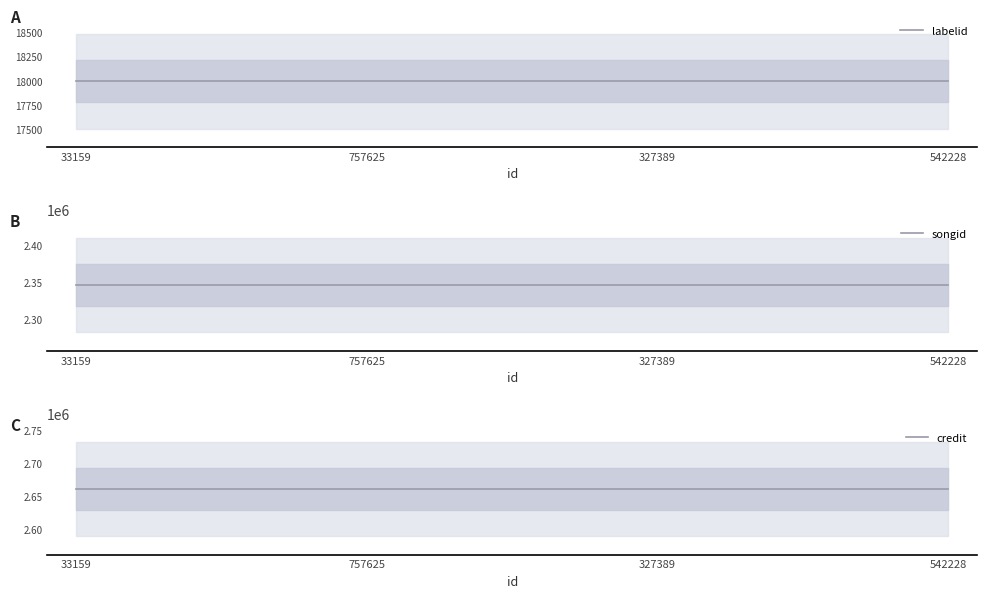

Which series has the widest spread of values?

labelid